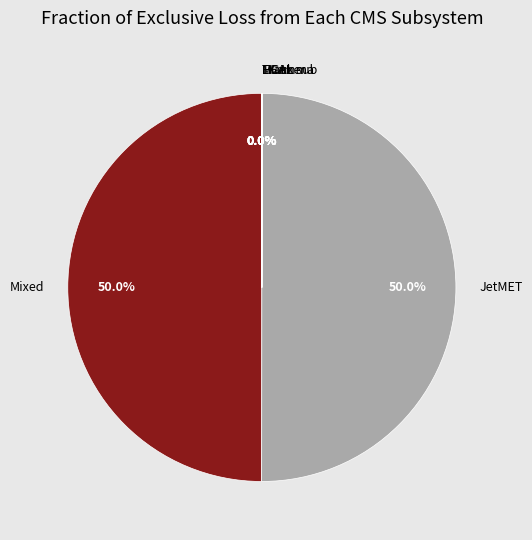

To the nearest percent, what is the difference between the largest and smallest slice percentages?

50%